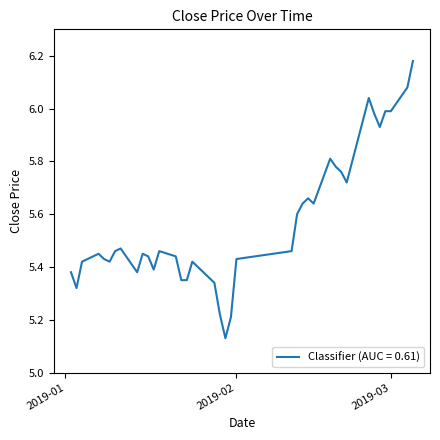

What is the minimum value shown in the chart?

5.1